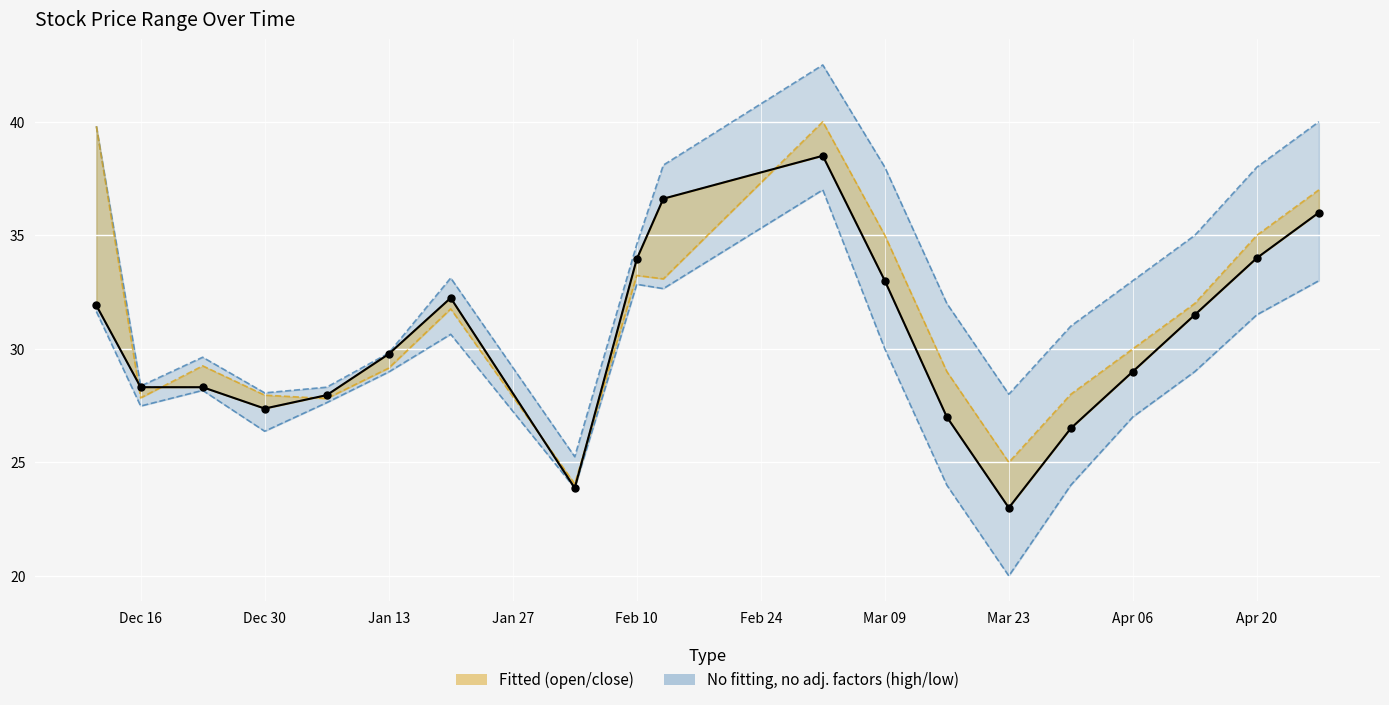

Which series reaches the minimum Y coordinate?

low